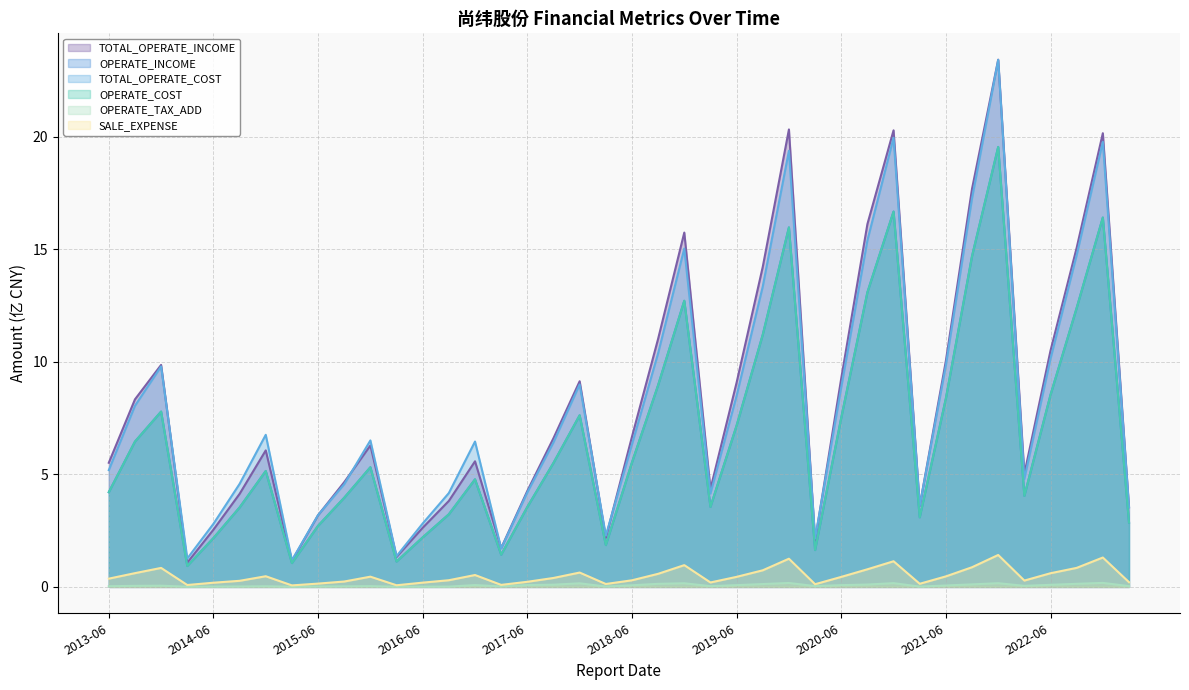

Read the OPERATE_INCOME value at 2016-12-31.

4.8